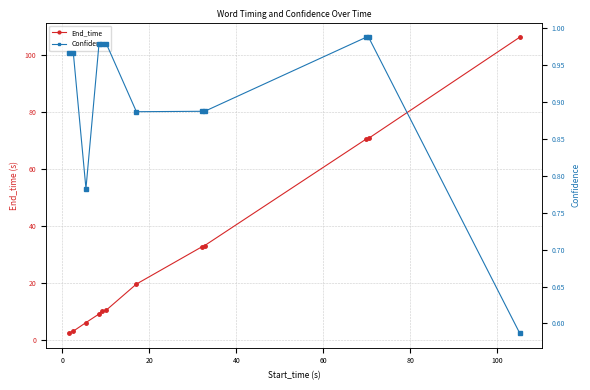

True or false: End_time and Confidence cross at least once.

False